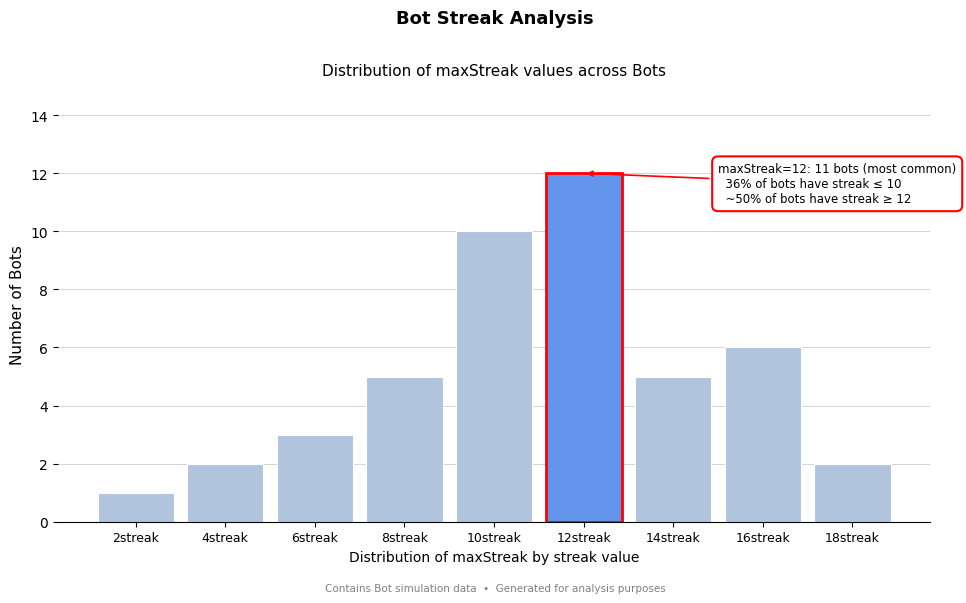

Reading left to right, list all the values displayed in this chart.

2streak=1	4streak=2	6streak=3	8streak=5	10streak=10	12streak=12	14streak=5	16streak=6	18streak=2